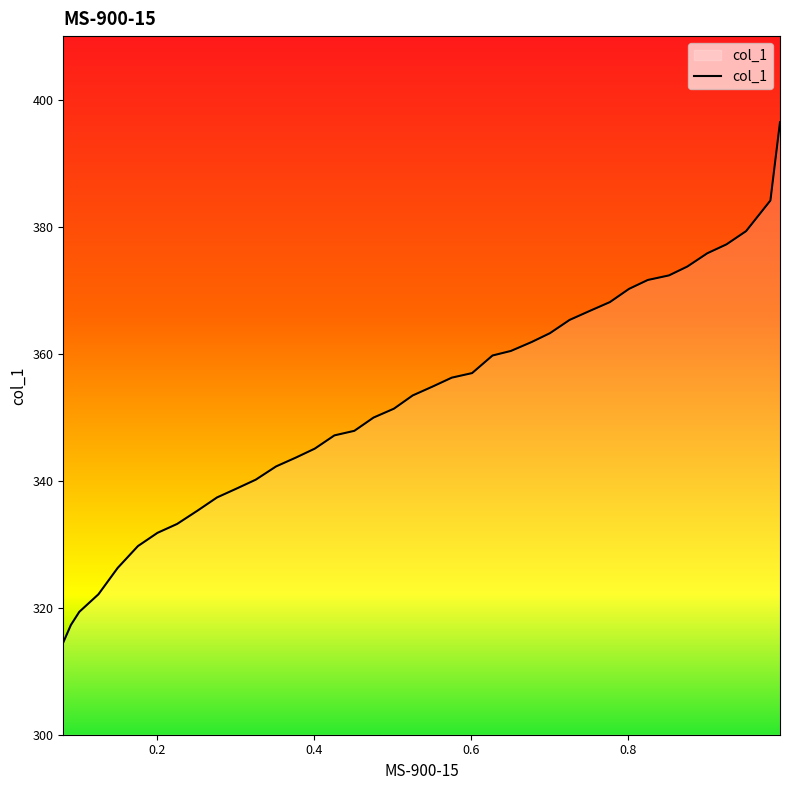

Which category has the highest value across all series?

0.9937